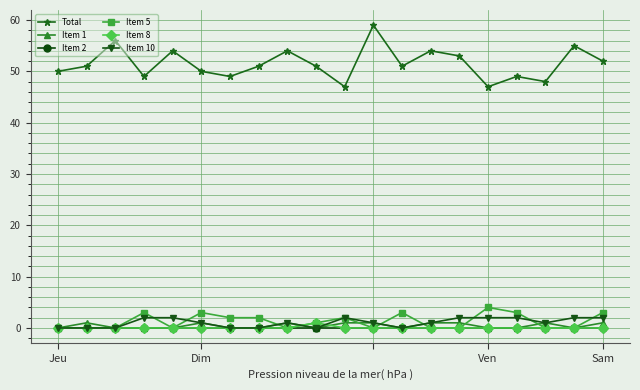

True or false: Item 5 has more than 1 interior local peaks.

True